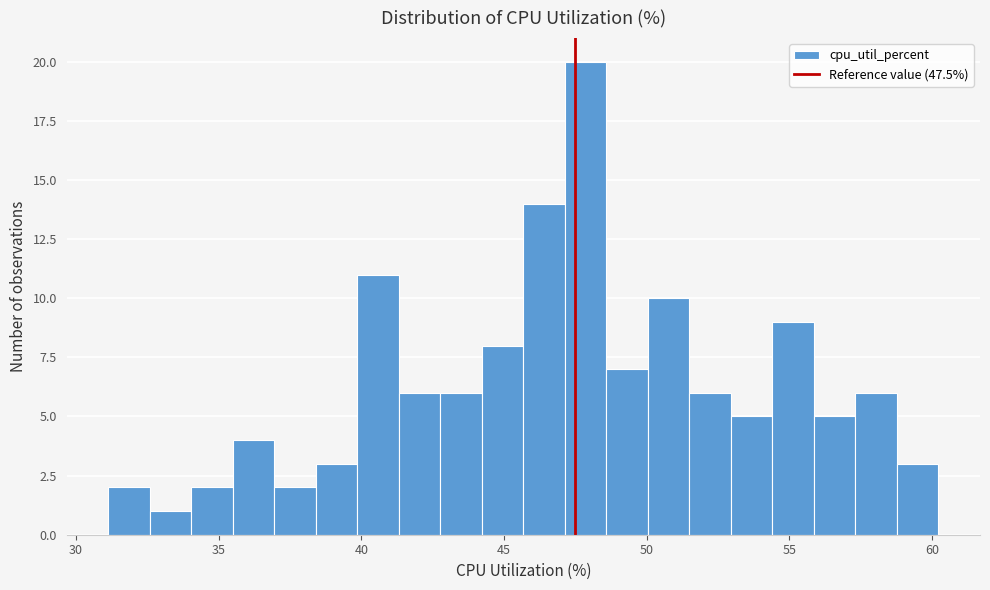

Read against the x-axis, roughly where is the centre of the tallest bar?

48.0